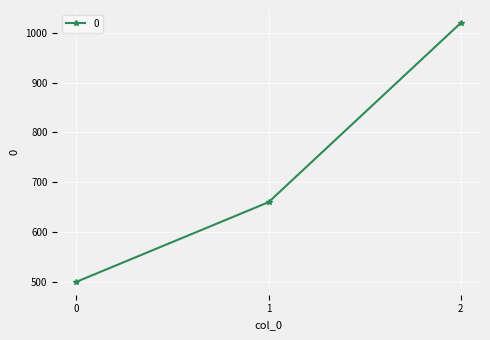

Count the values in the range 500 to 1020.

3